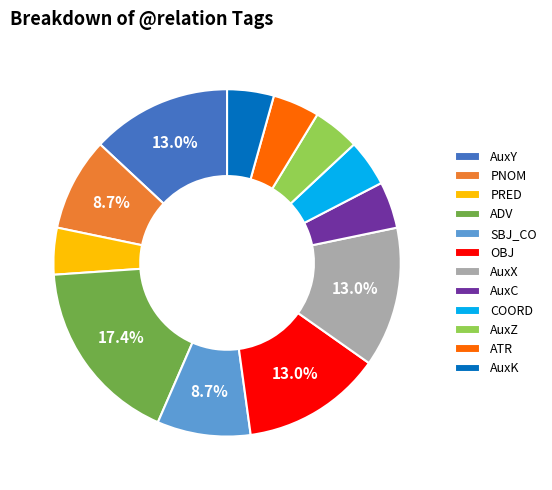

Do COORD and PRED together represent more than half of the pie?

No